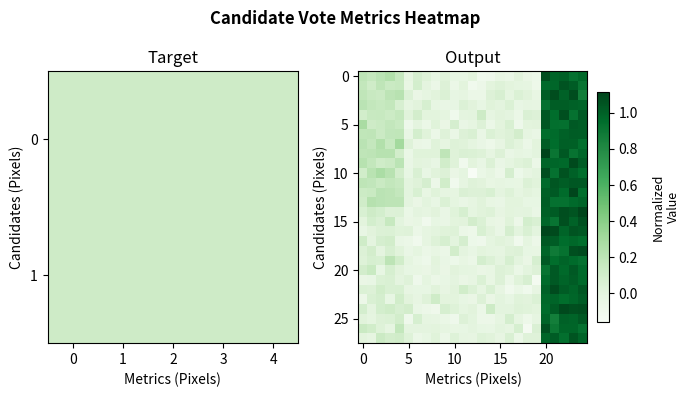

What is the difference between the maximum and minimum values in the row_10 series?

1.2